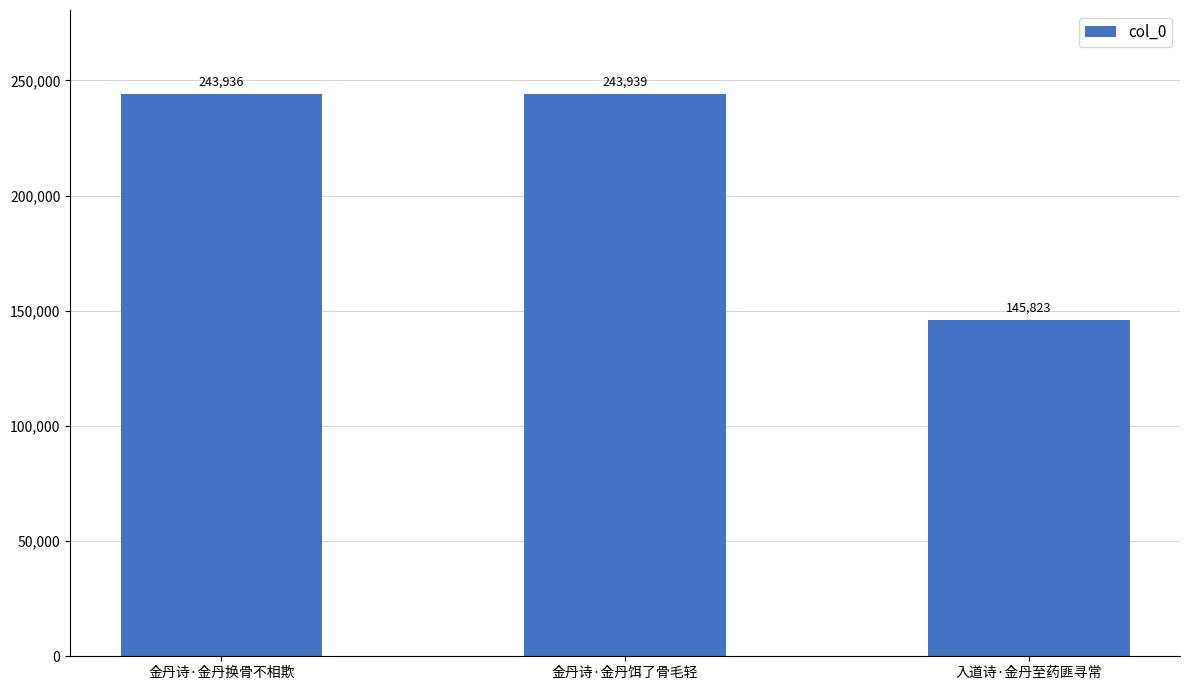

What is the label of the 3rd bar from the left?

入道诗·金丹至药匪寻常